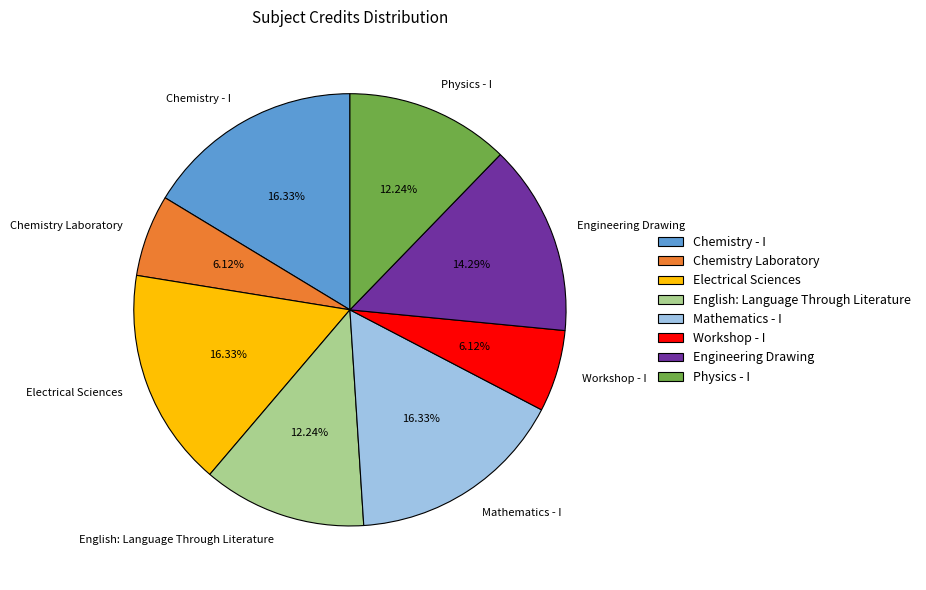

How many slices are in this pie chart?

8